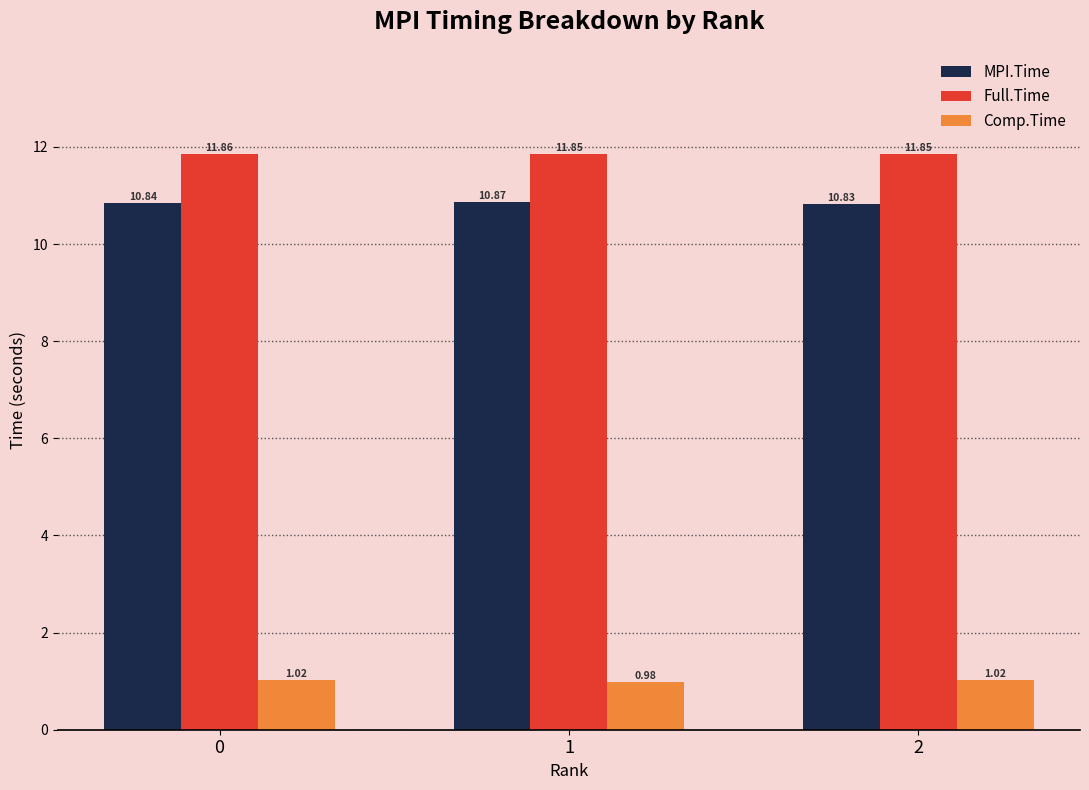

Is the value of Full.Time at 0 greater than the value of MPI.Time at 0?

Yes